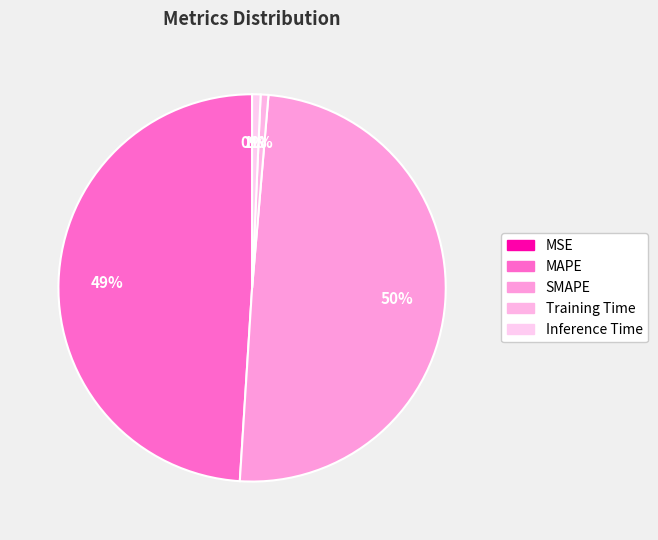

Which category has the biggest portion of the pie?

SMAPE